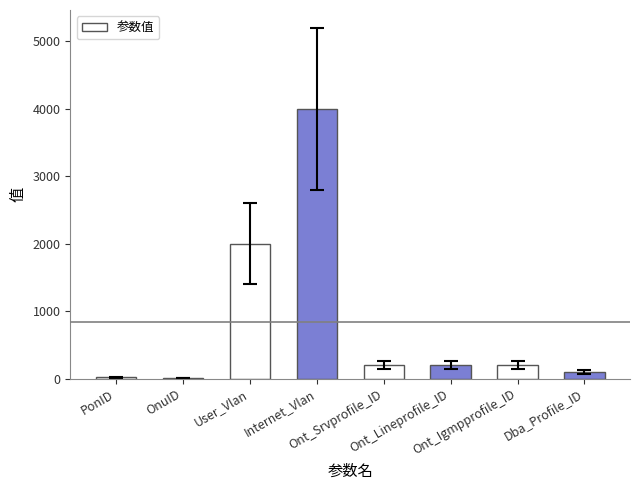

Are the bars horizontal?

No